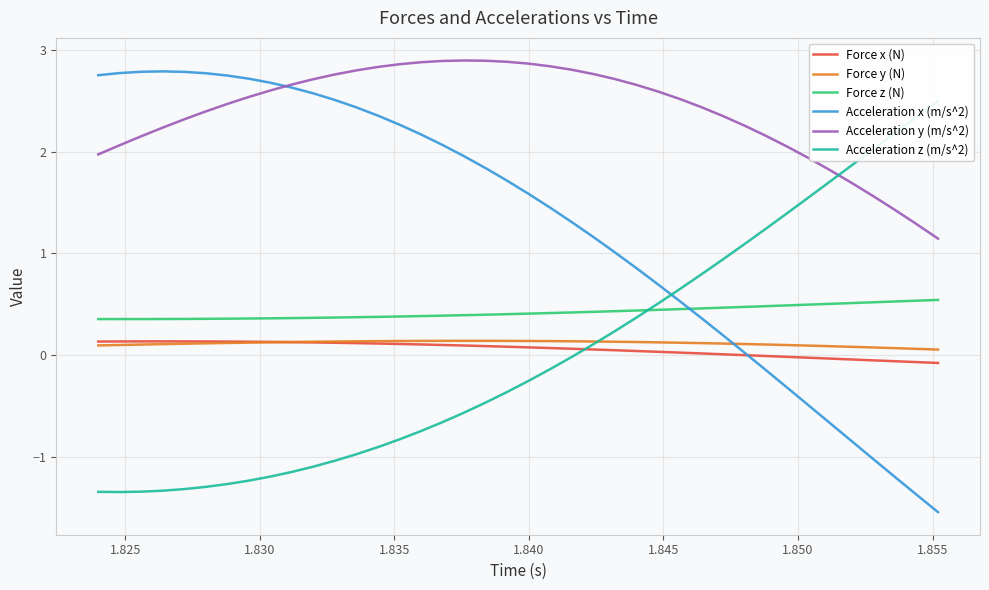

True or false: Acceleration x (m/s^2) and Force y (N) cross at least once.

True